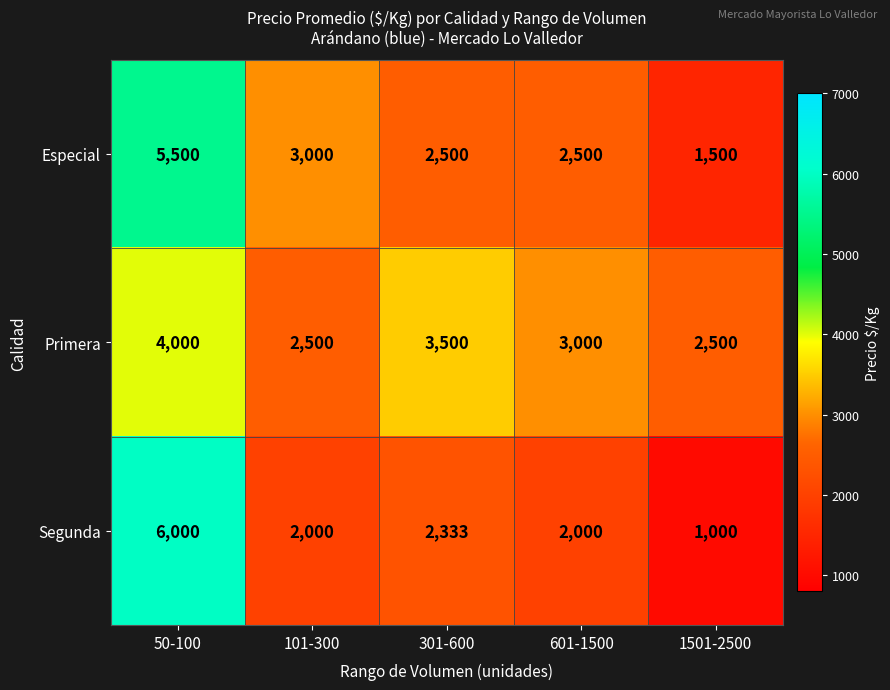

Reading left to right, extract all data points from this chart.

Especial: 50-100=5500	101-300=3000	301-600=2500	601-1500=2500	1501-2500=1500
Primera: 50-100=4000	101-300=2500	301-600=3500	601-1500=3000	1501-2500=2500
Segunda: 50-100=6000	101-300=2000	301-600=2333	601-1500=2000	1501-2500=1000